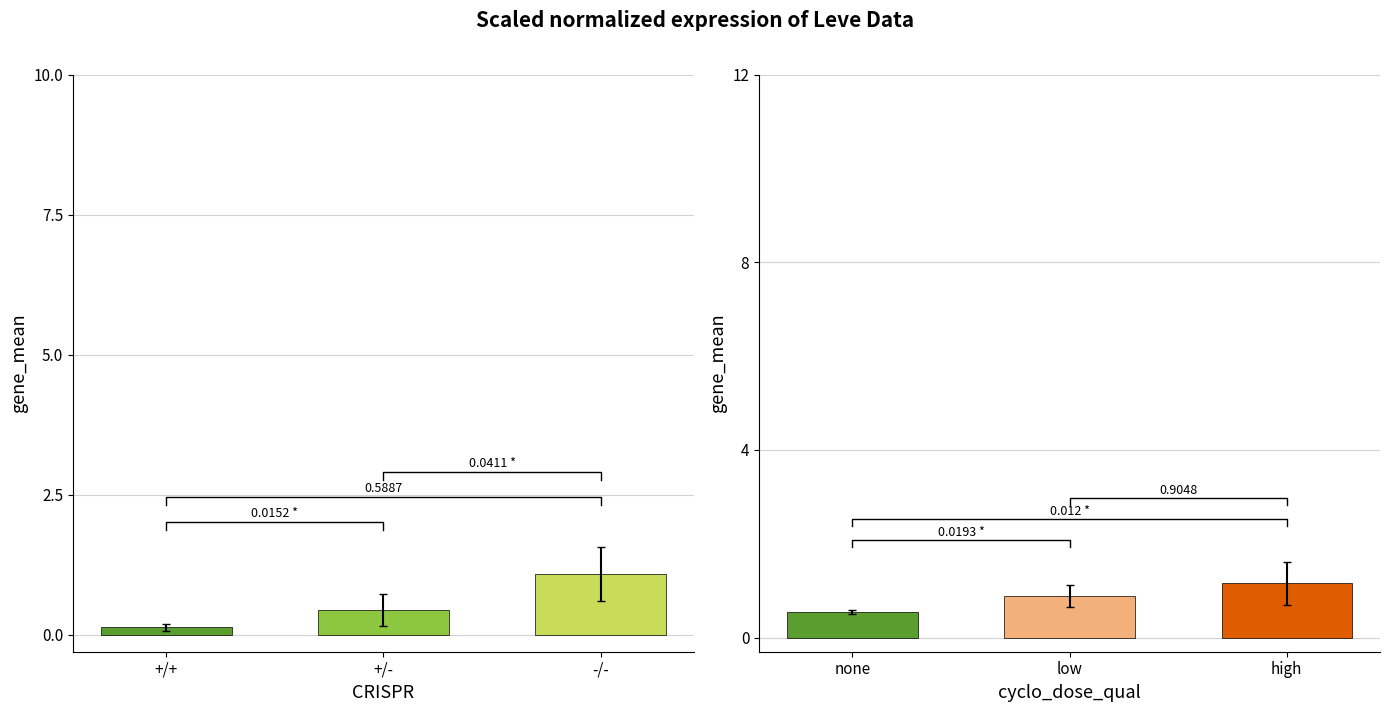

Which has a higher value, +/+ or +/-?

+/-